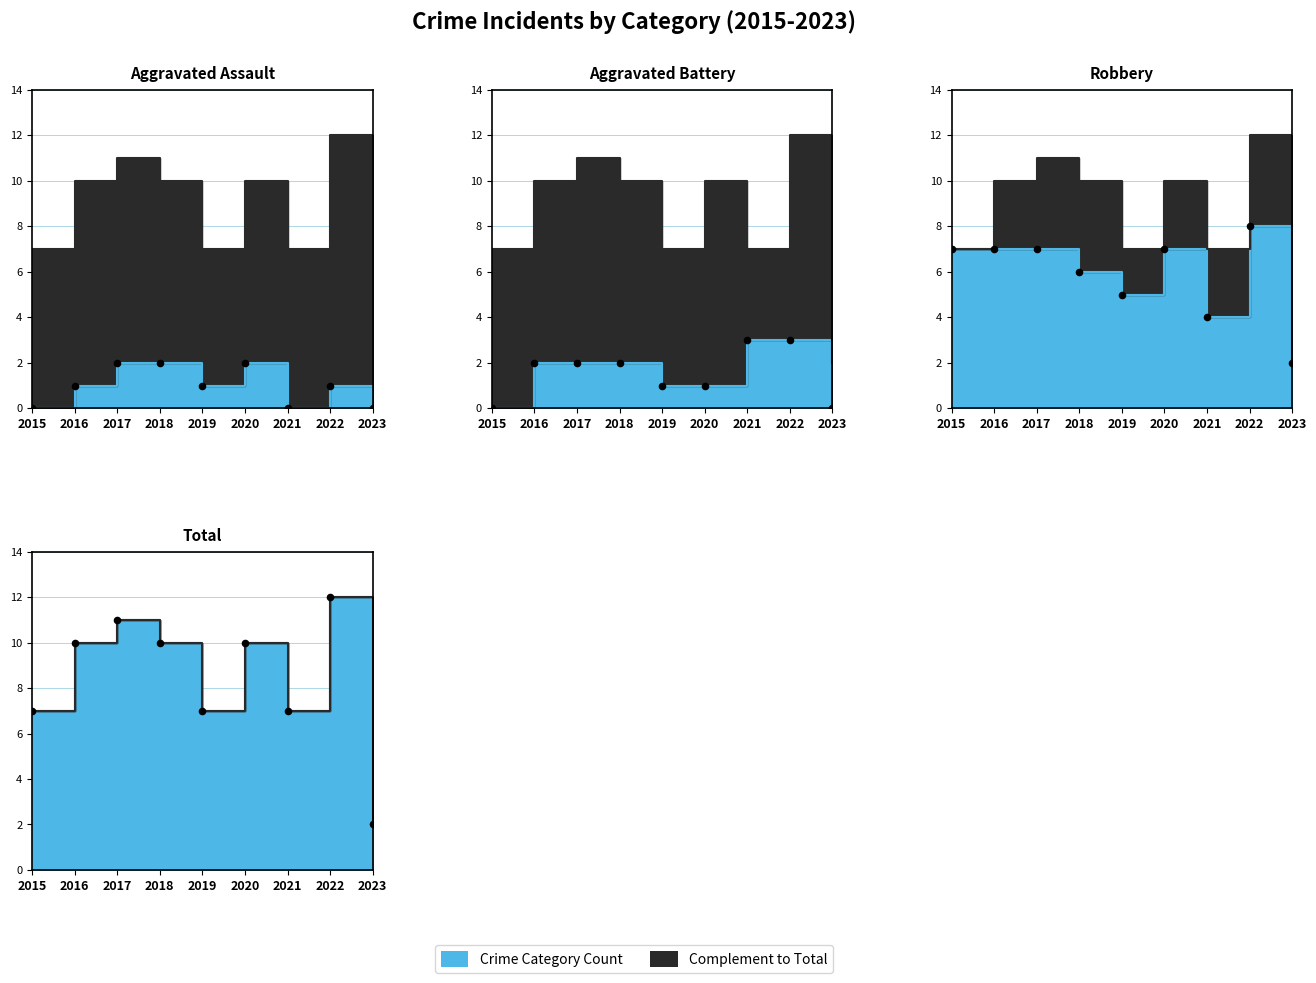

At which category is the sum across all series the highest?

2022